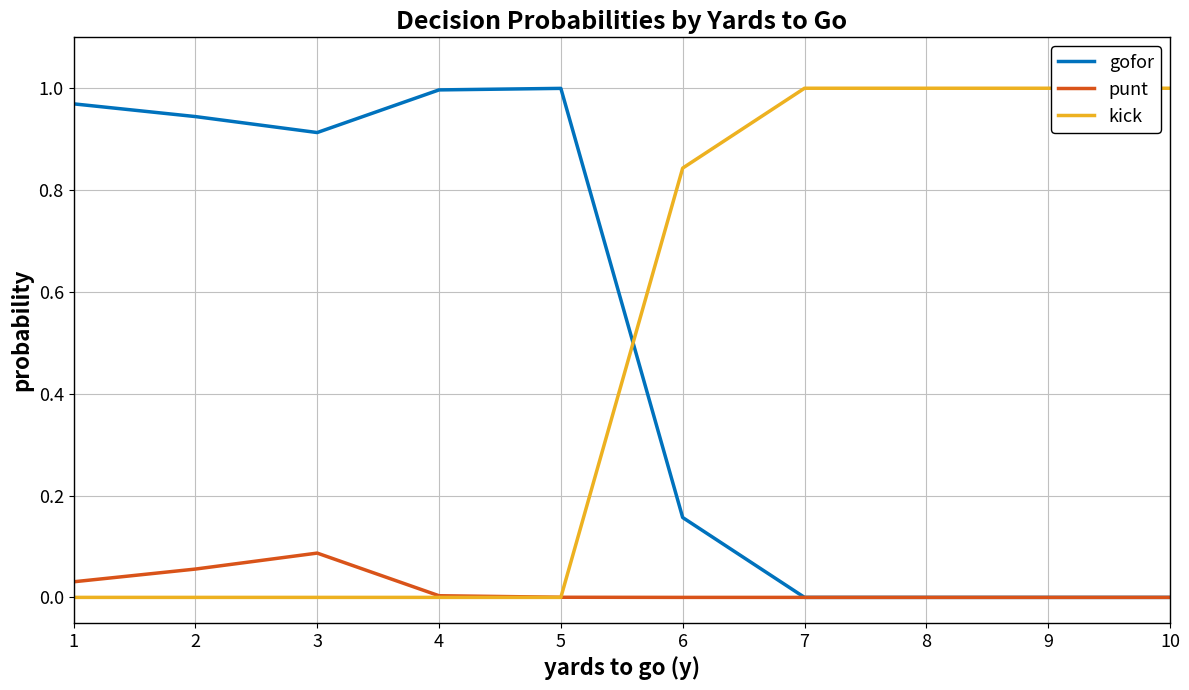

True or false: kick has a value of -0.5 at 1.

False